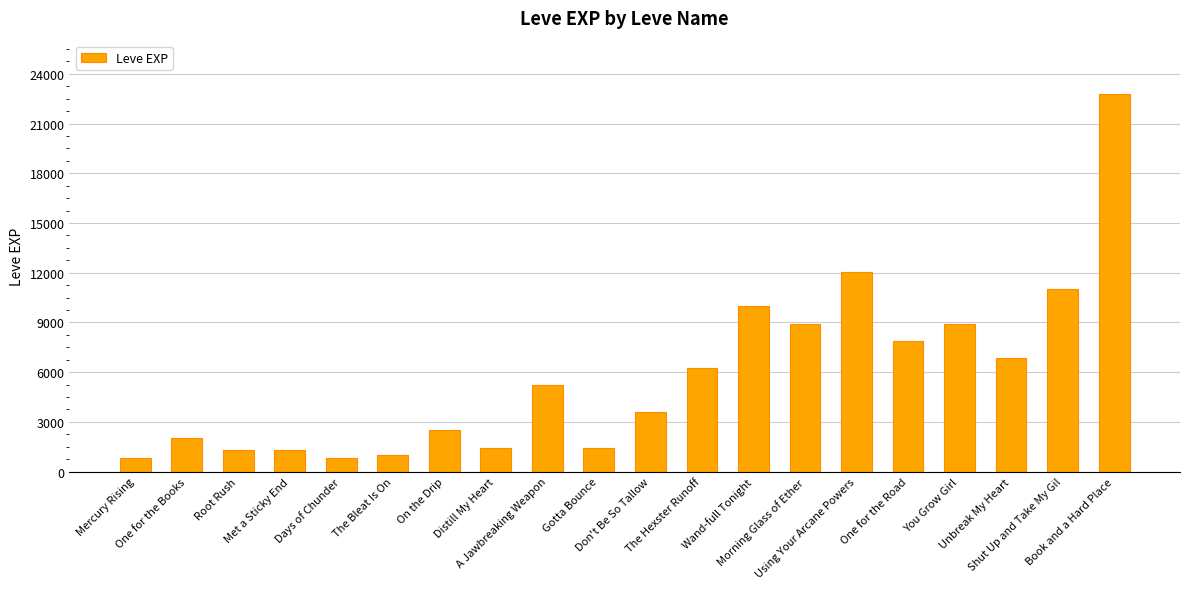

How many categories are shown in the chart?

20